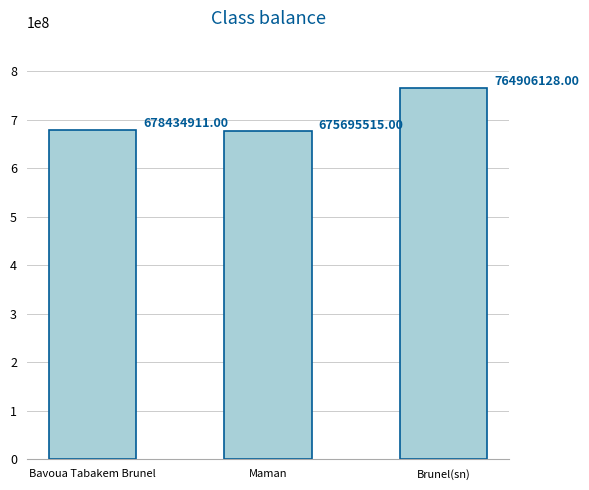

Reading left to right, extract all data points from this chart.

Bavoua Tabakem Brunel=678434911	Maman=675695515	Brunel(sn)=764906128